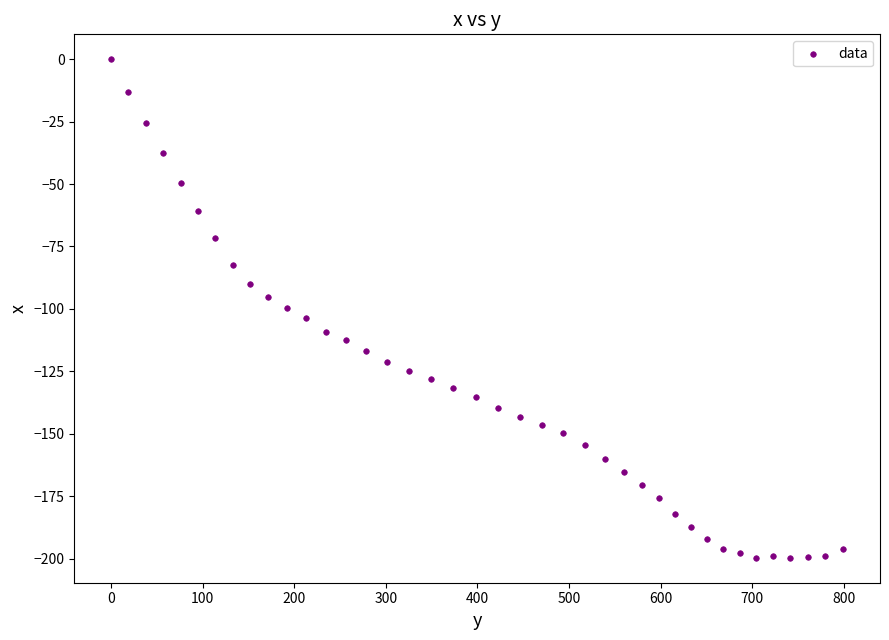

What is the range of Y values (max minus min)?

199.7